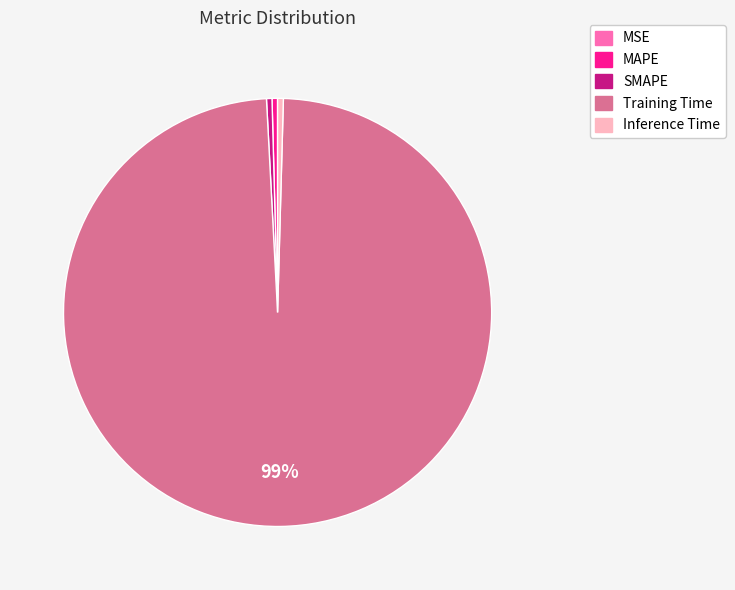

To the nearest percent, what is the average slice percentage?

20%